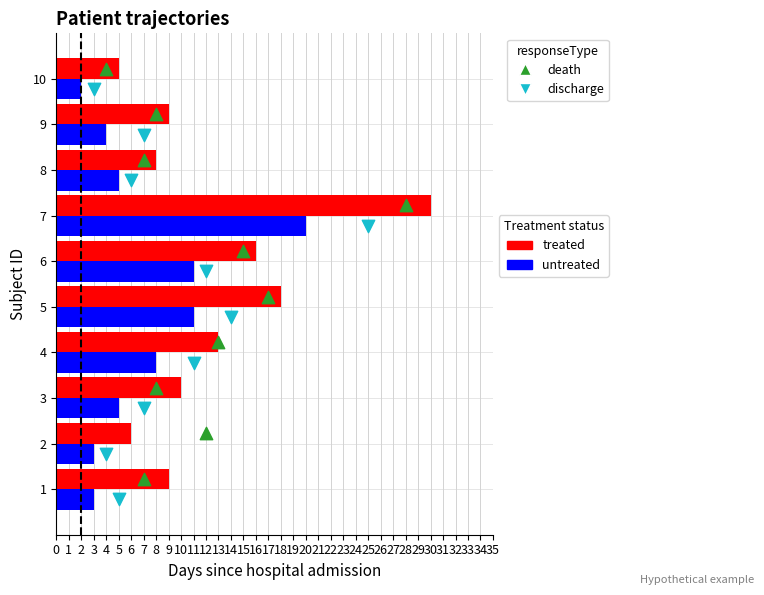

Which series contains the highest Y value?

treated